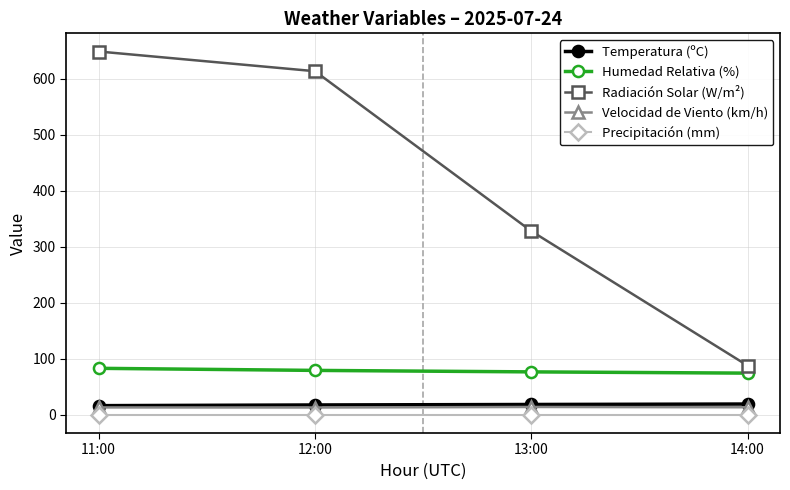

Rank the categories by Radiación Solar (W/m²) value from highest to lowest.

11:00, 12:00, 13:00, 14:00